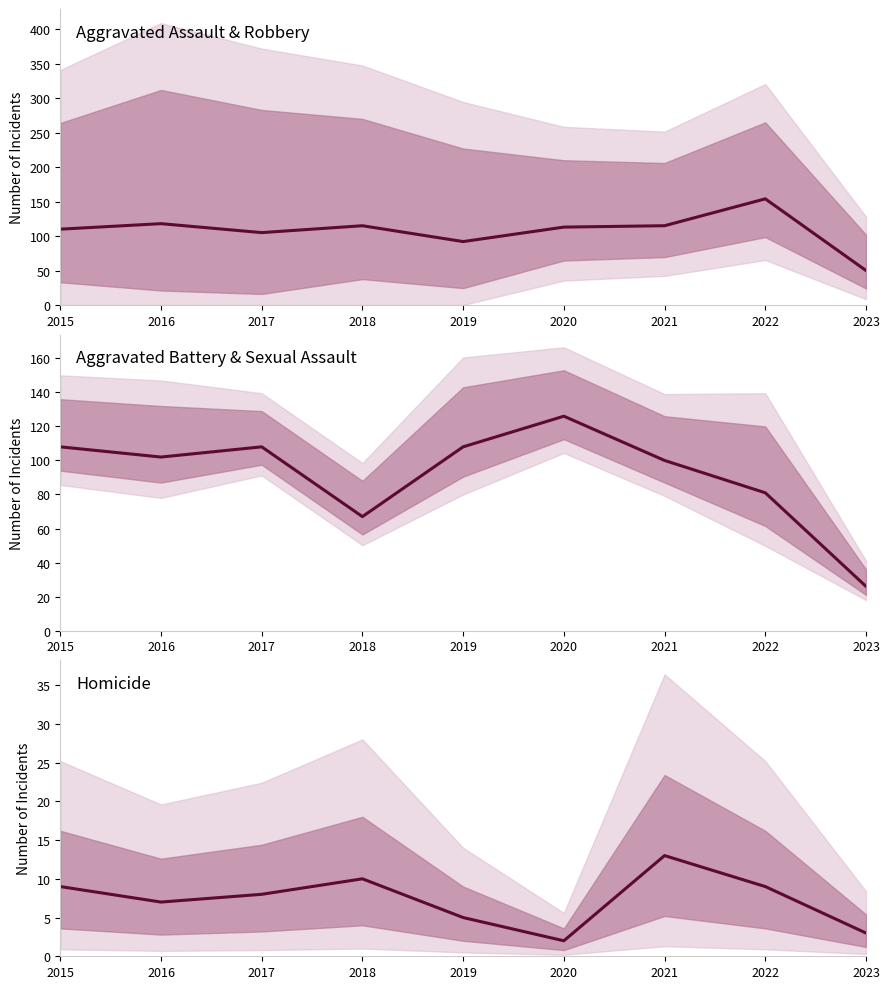

What is the spread (max minus min) of values at 2017?

100